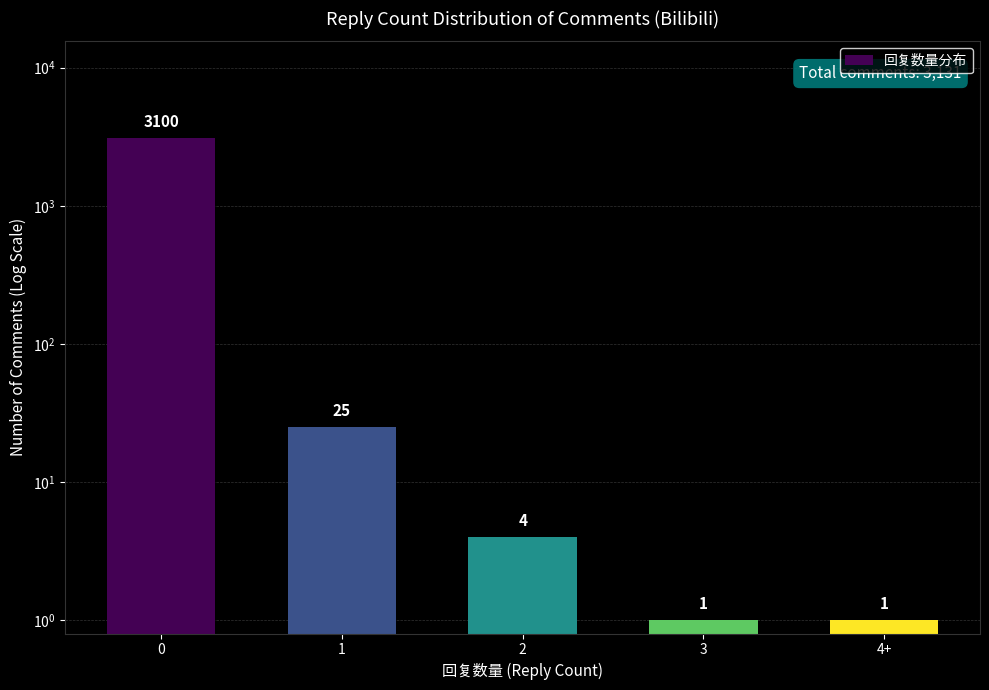

What is the sum of the values at 4+ and 3?

2